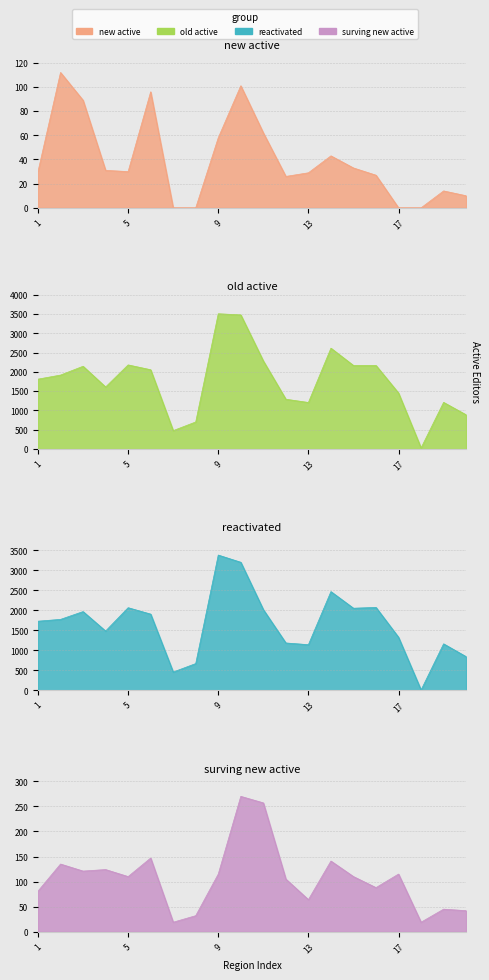

Which category has the lowest value across all series?

7